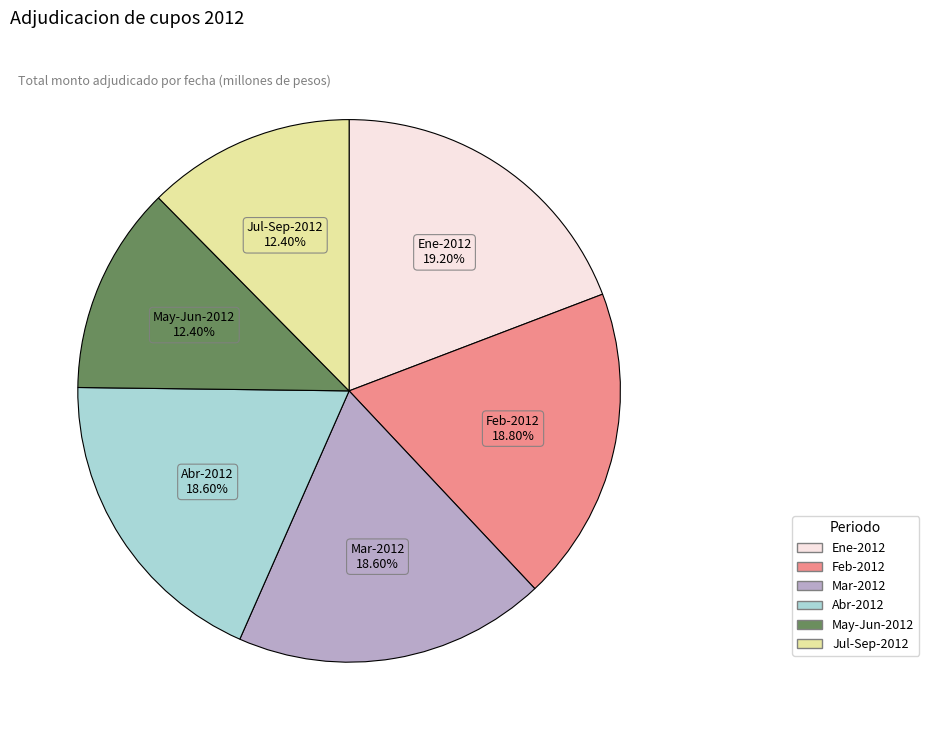

Is there a majority slice in this chart?

No